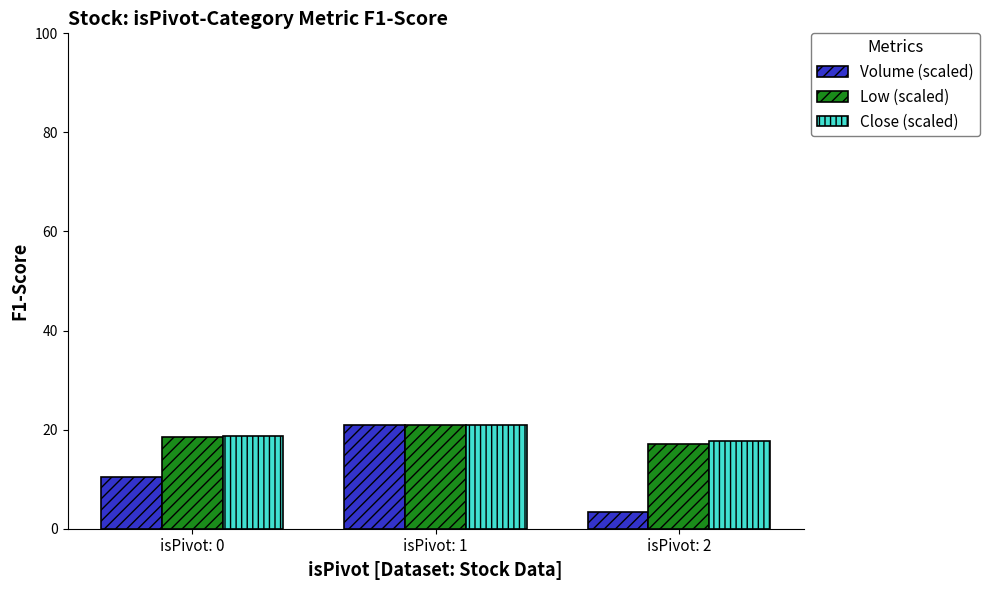

Between isPivot: 0 and isPivot: 2, which series saw the biggest shift?

Volume (scaled)